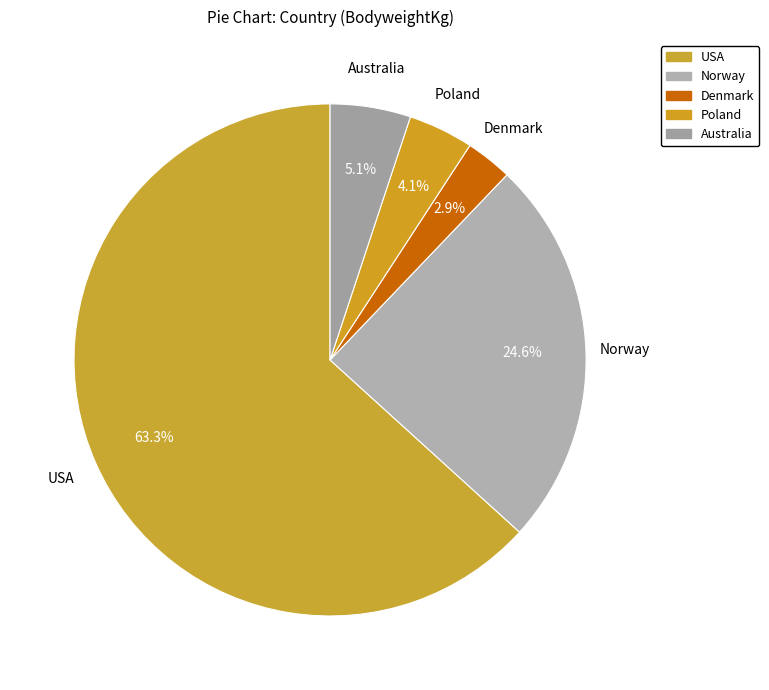

How many slices are in this pie chart?

5